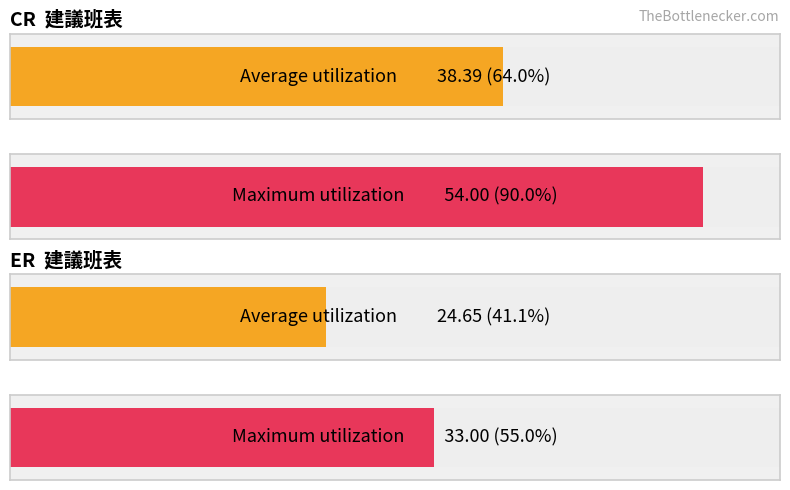

What are all the series names shown in the legend?

CR, ER